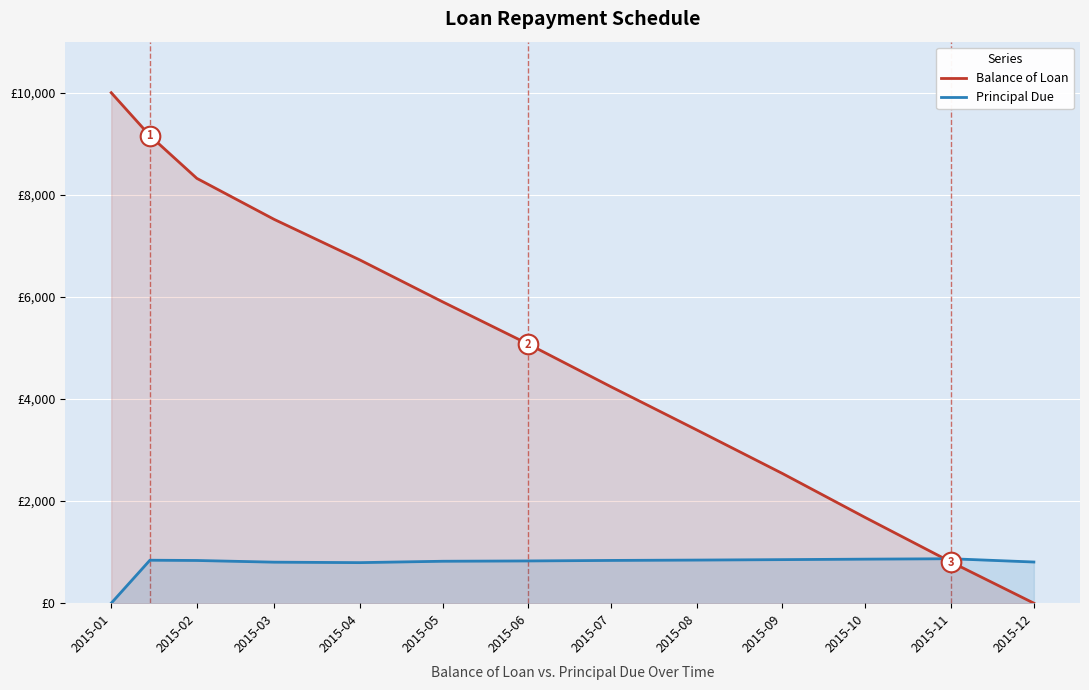

Which series contains the highest Y value?

Balance of Loan